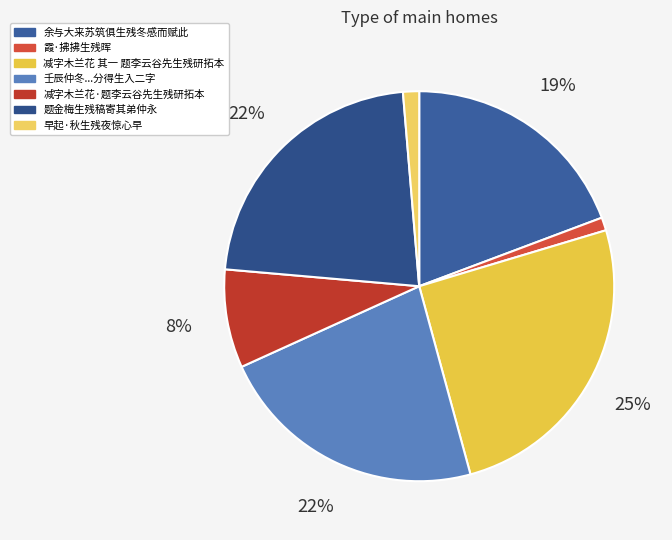

Does 早起·秋生残夜惊心早 represent more than half of the total?

No